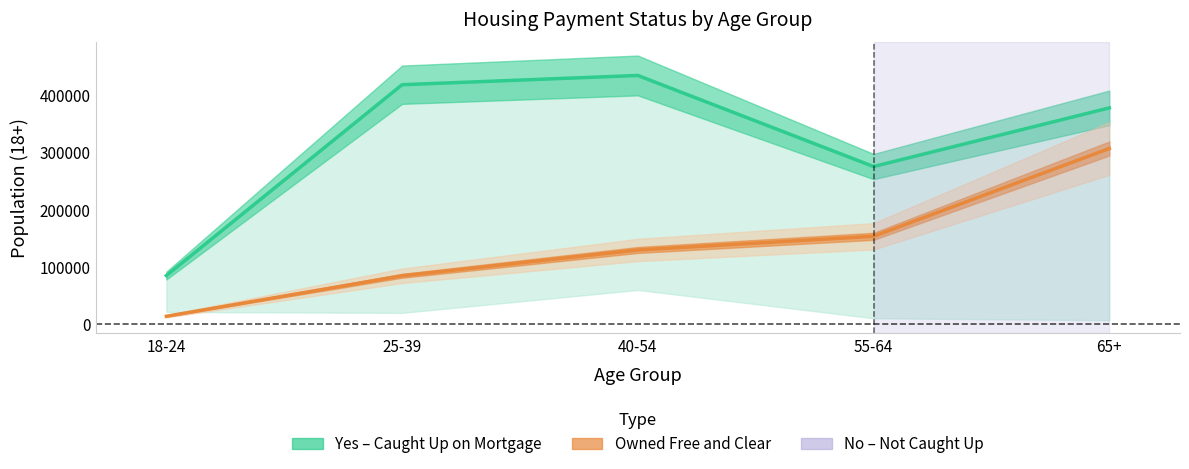

True or false: Yes (Caught Up) and Owned Free and Clear intersect in this chart.

False